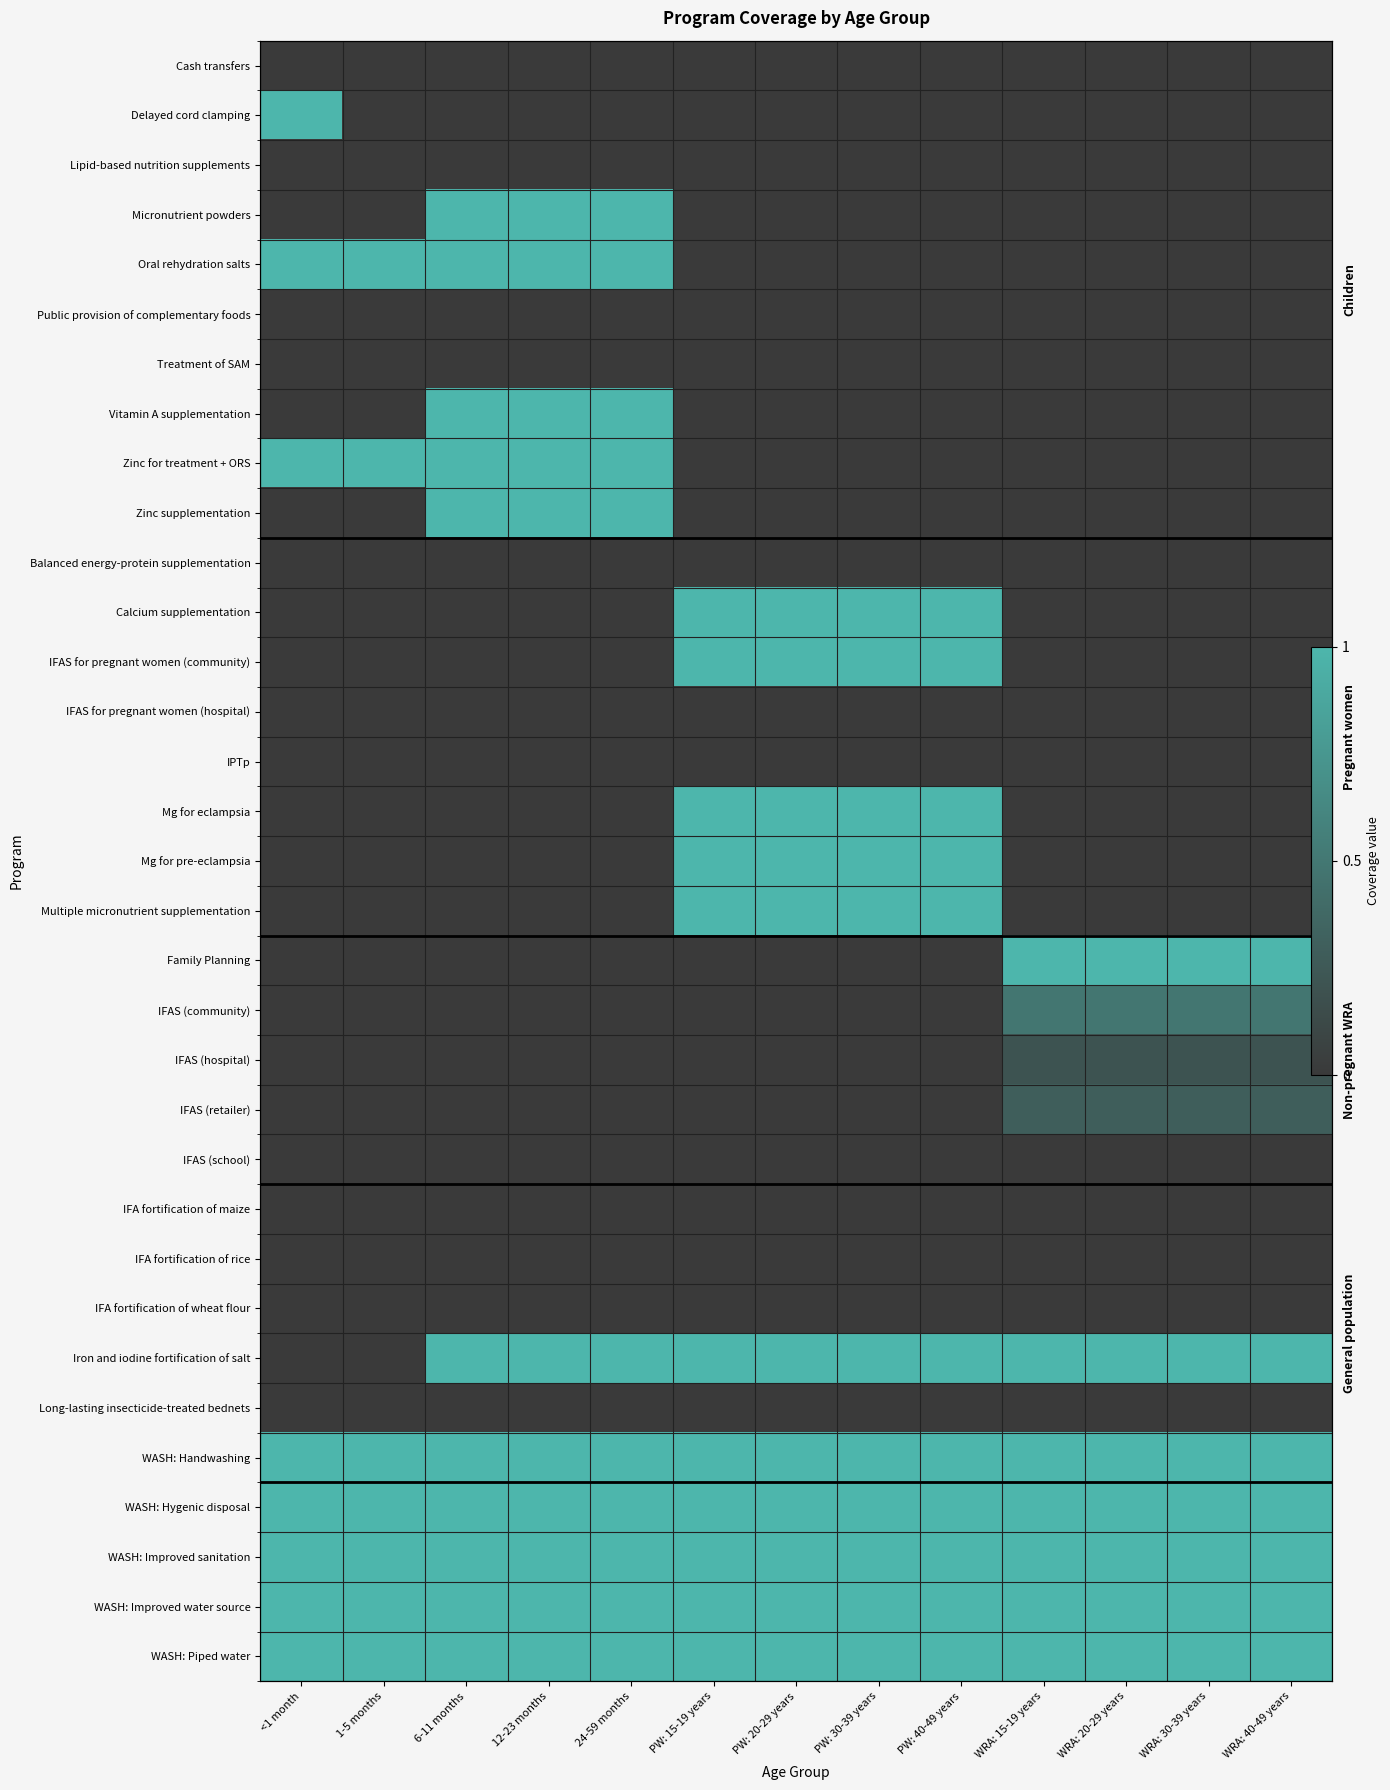

The WASH: Piped water series shows 0.6 at PW: 20-29 years. True or false?

False